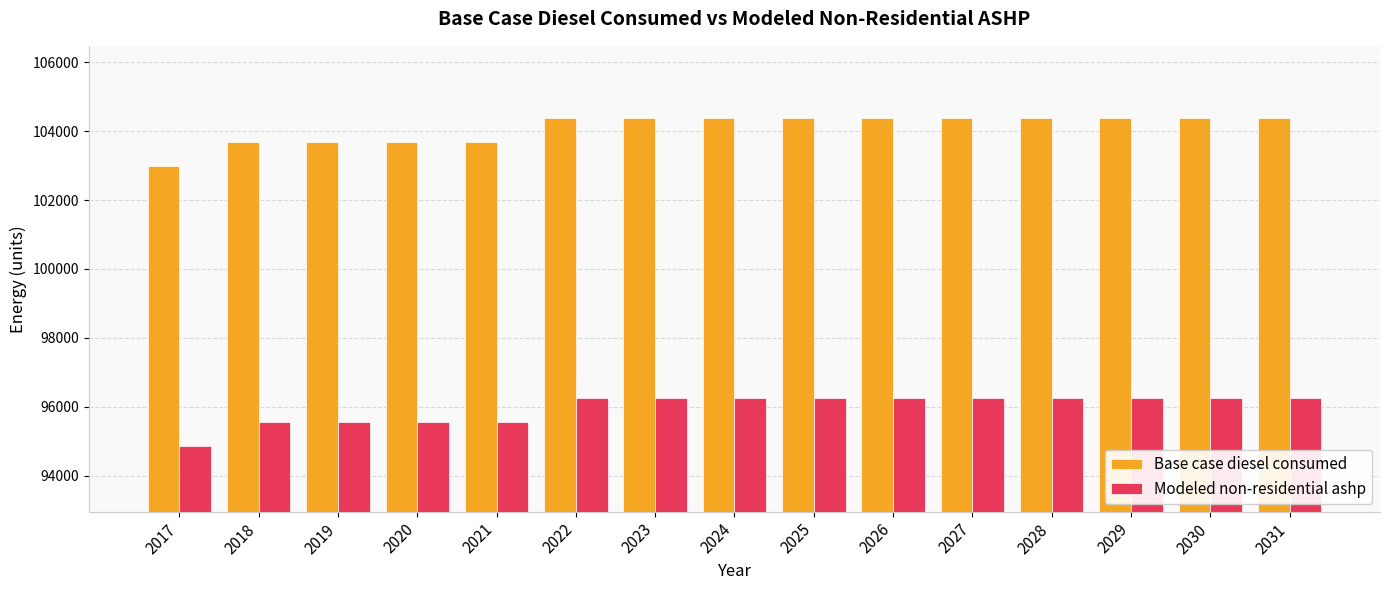

How many bars are there in total?

30